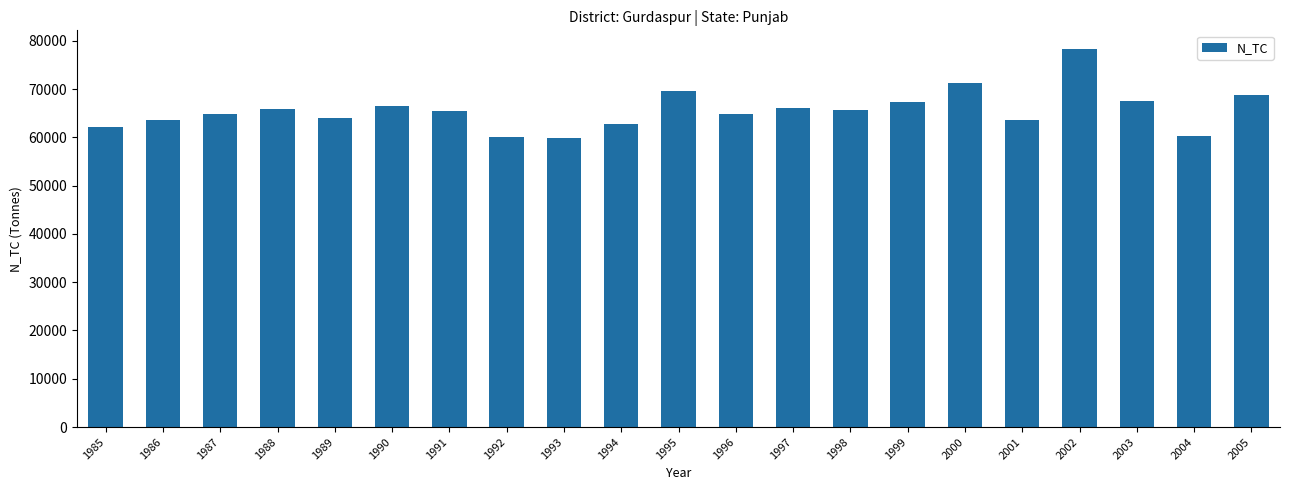

How many distinct data groups are displayed?

1